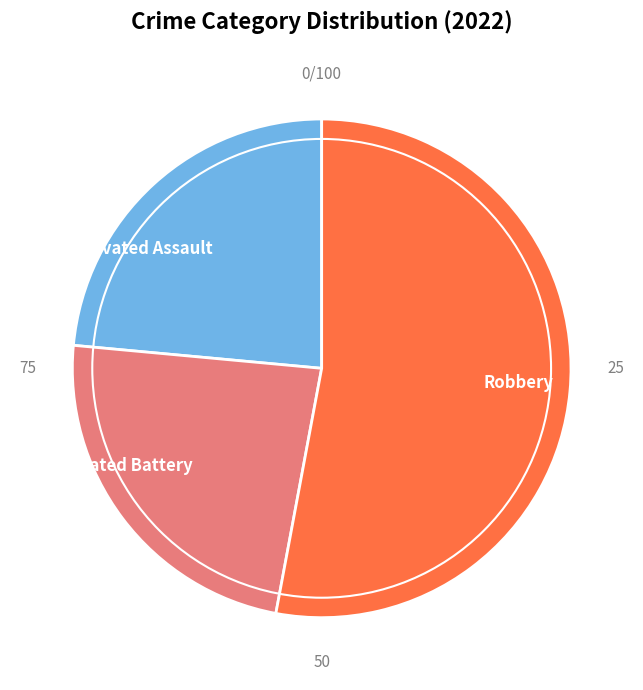

The Robbery slice represents 53% of the pie. True or false?

True